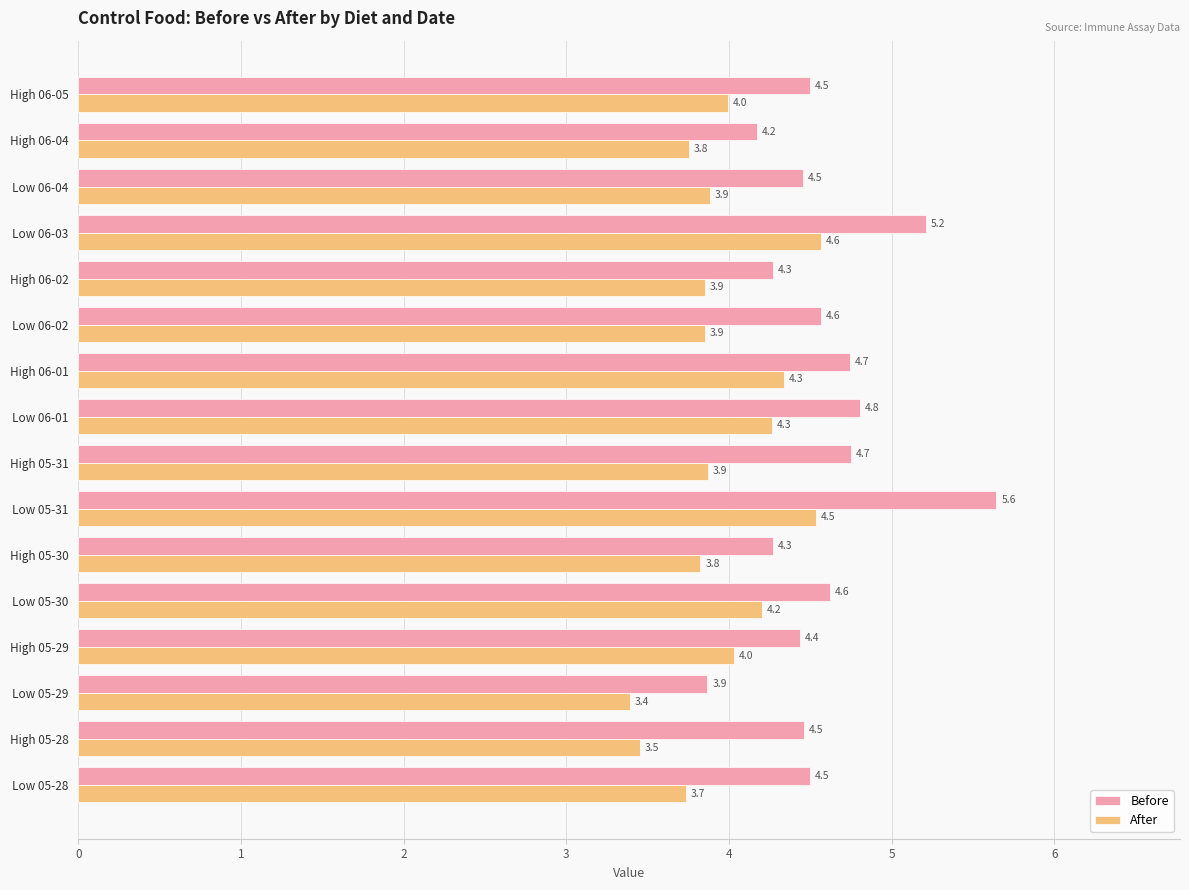

What is the greatest value displayed?

5.6